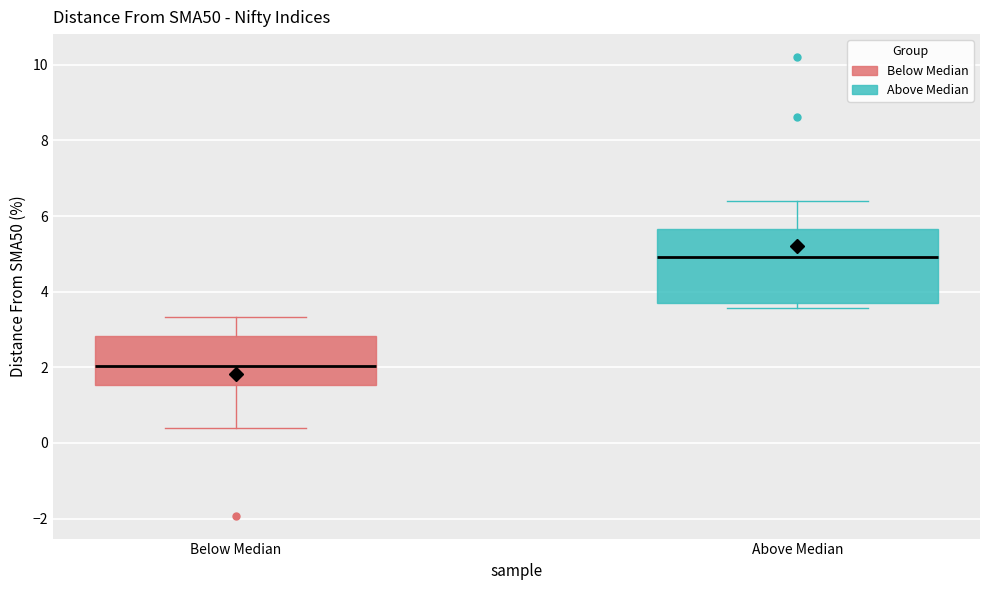

Reading left to right, transcribe this box plot: for each box, give where its median line is, the range the box spans, and where its two whiskers end, as read against the y-axis. The values are not printed on the chart, so give them approximately, as read against the axis.

Below Median: median 2.0, box 1.6 to 2.8, whiskers 0.4 to 3.4
Above Median: median 5.0, box 3.8 to 5.6, whiskers 3.6 to 6.4